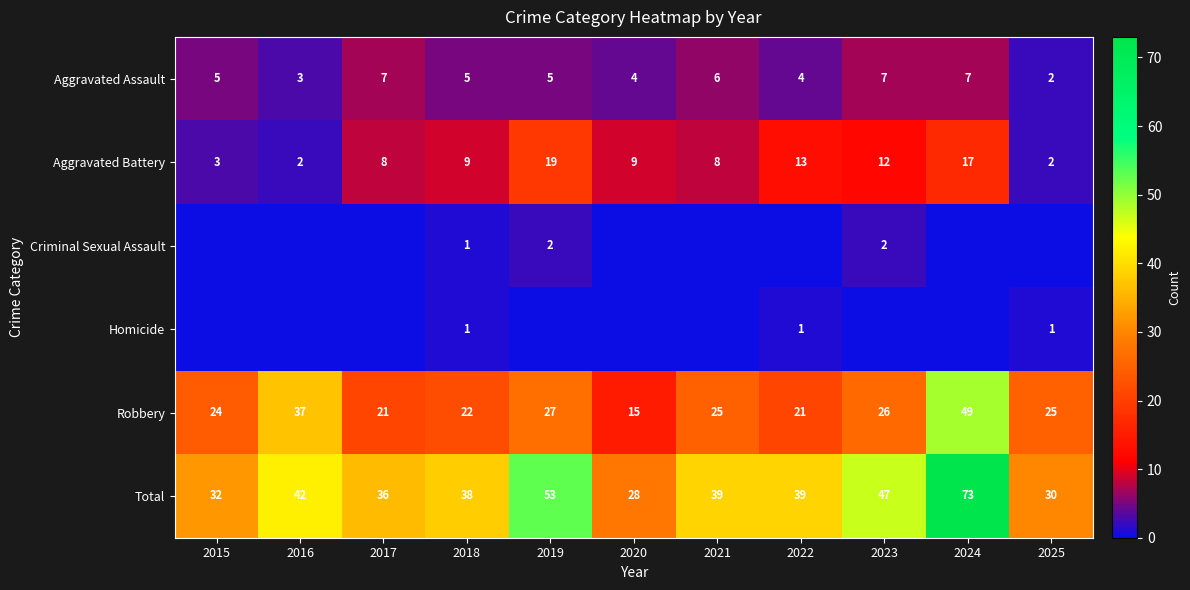

What is the sum of the Criminal Sexual Assault values at 2023 and 2018?

3